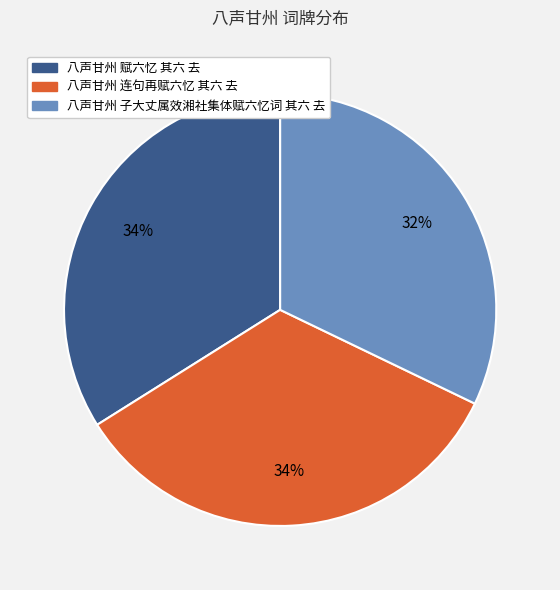

True or false: 八声甘州 子大丈属效湘社集体赋六忆词 其六 去 accounts for 32% of the total.

True